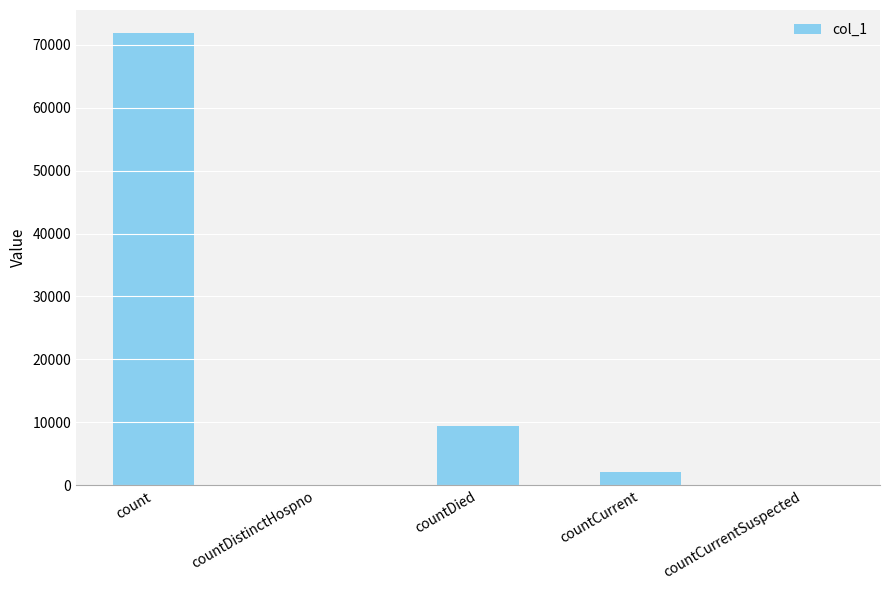

Reading left to right, transcribe all the data shown in this chart.

count=71913	countDistinctHospno=0	countDied=9489	countCurrent=2109	countCurrentSuspected=0